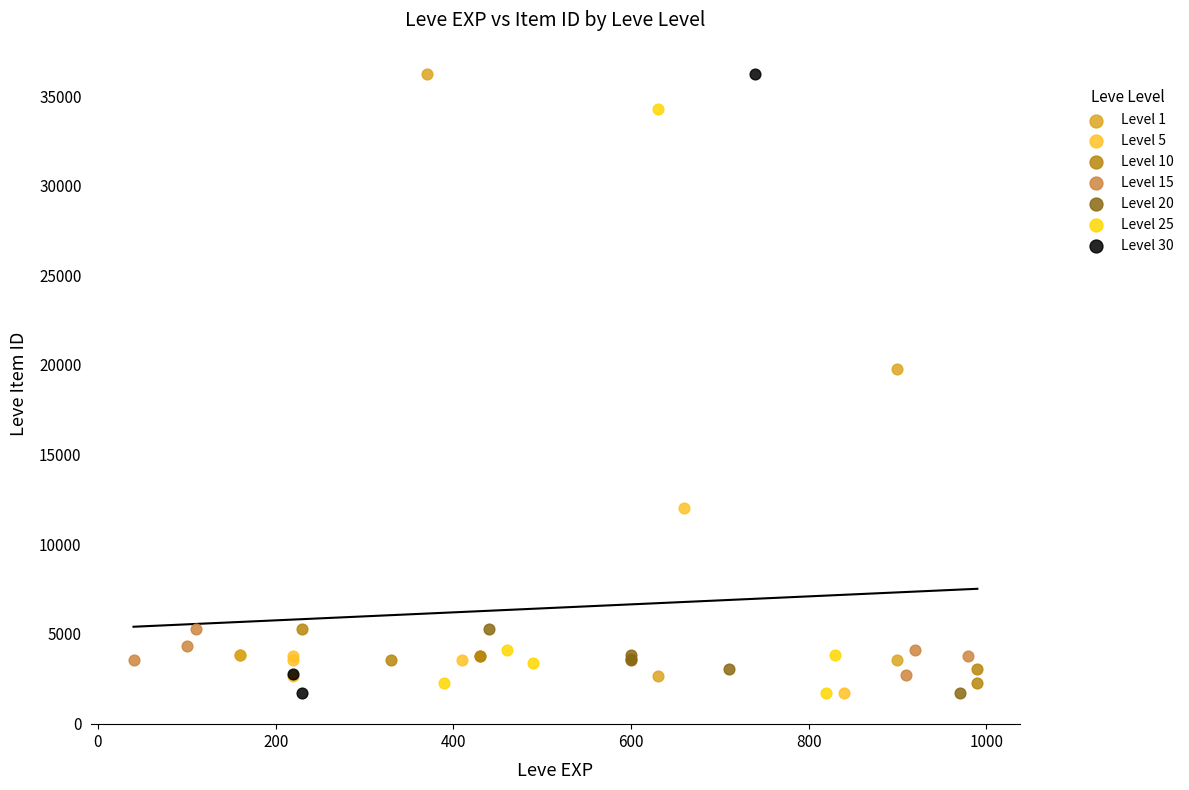

Which series has the widest spread of Y values?

Level 30